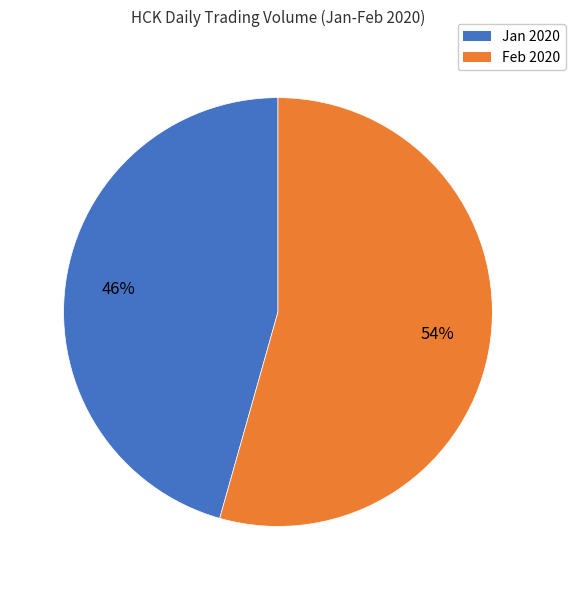

Is there any slice that represents more than half of the pie?

Yes